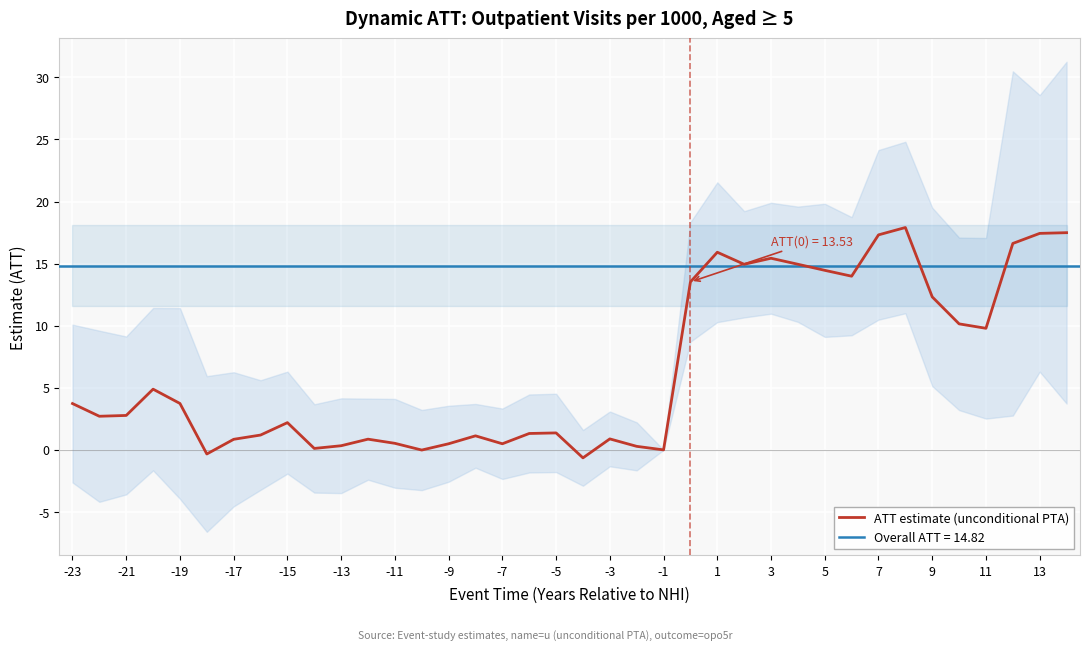

Count the number of categories in the chart.

38